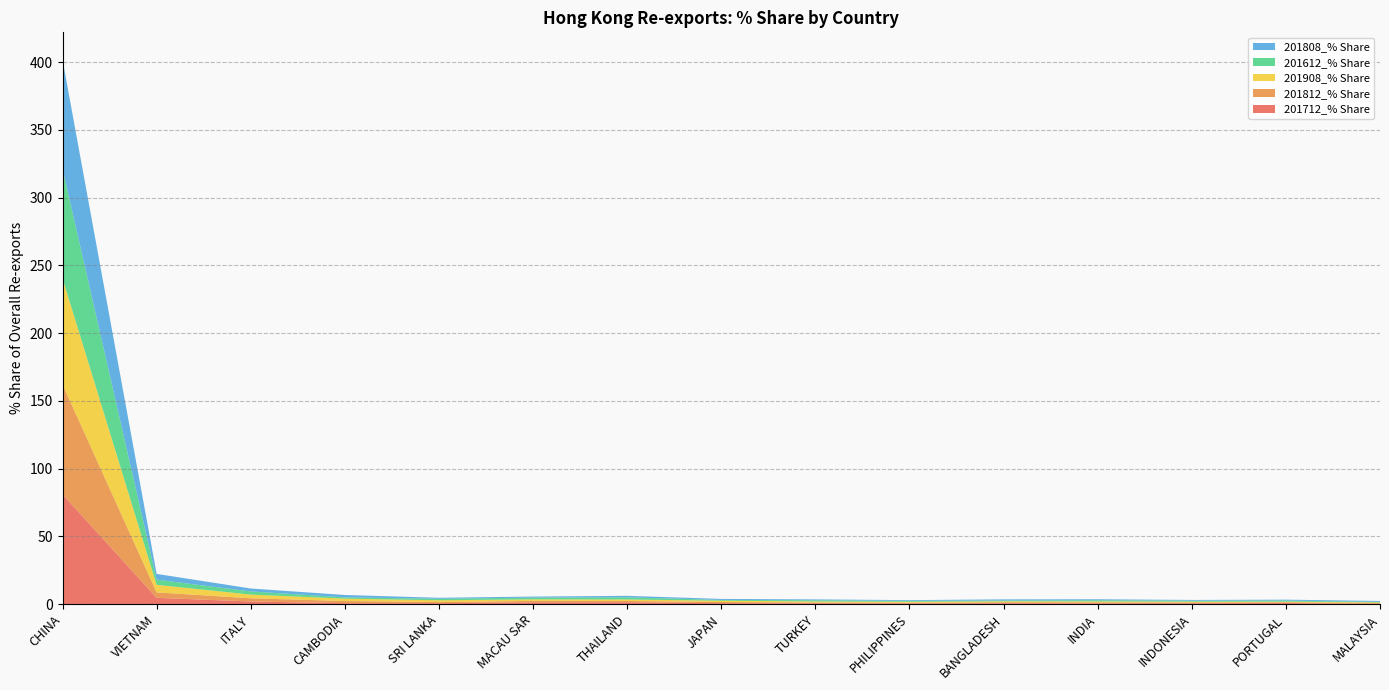

Reading left to right, extract all data points from this chart.

201712_% Share: CHINA=81.1	VIETNAM=4.7	ITALY=2.1	CAMBODIA=0.8	SRI LANKA=0.8	MACAU SAR=1.4	THAILAND=1.5	JAPAN=0.8	TURKEY=0.7	PHILIPPINES=0.6	BANGLADESH=0.7	INDIA=0.6	INDONESIA=0.7	PORTUGAL=0.9	MALAYSIA=0.3
201812_% Share: CHINA=81.1	VIETNAM=4.0	ITALY=2.3	CAMBODIA=1.6	SRI LANKA=0.8	MACAU SAR=1.1	THAILAND=0.9	JAPAN=0.9	TURKEY=0.6	PHILIPPINES=0.5	BANGLADESH=0.7	INDIA=0.7	INDONESIA=0.6	PORTUGAL=0.5	MALAYSIA=0.6
201908_% Share: CHINA=78.3	VIETNAM=5.6	ITALY=2.8	CAMBODIA=1.7	SRI LANKA=1.4	MACAU SAR=1.1	THAILAND=1.1	JAPAN=1.0	TURKEY=0.8	PHILIPPINES=0.7	BANGLADESH=0.7	INDIA=0.7	INDONESIA=0.6	PORTUGAL=0.5	MALAYSIA=0.5
201612_% Share: CHINA=80.8	VIETNAM=3.8	ITALY=2.3	CAMBODIA=1.0	SRI LANKA=1.1	MACAU SAR=1.3	THAILAND=1.6	JAPAN=0.6	TURKEY=0.9	PHILIPPINES=0.6	BANGLADESH=0.6	INDIA=0.8	INDONESIA=0.7	PORTUGAL=0.8	MALAYSIA=0.3
201808_% Share: CHINA=80.6	VIETNAM=4.2	ITALY=2.2	CAMBODIA=1.7	SRI LANKA=0.7	MACAU SAR=0.8	THAILAND=1.1	JAPAN=0.7	TURKEY=0.6	PHILIPPINES=0.6	BANGLADESH=0.8	INDIA=0.7	INDONESIA=0.5	PORTUGAL=0.7	MALAYSIA=0.7